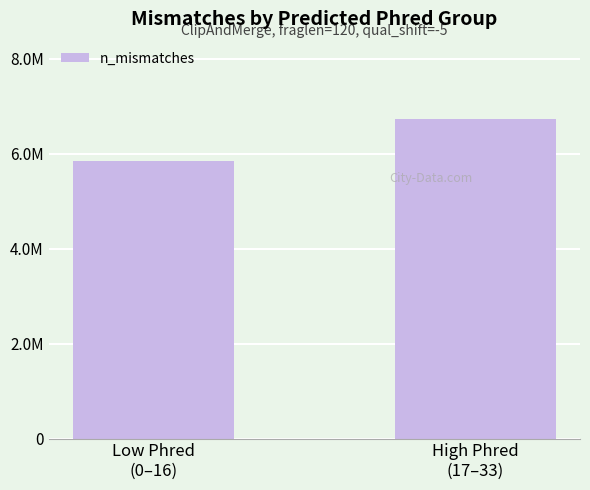

What is the difference between the maximum and minimum values?

889421